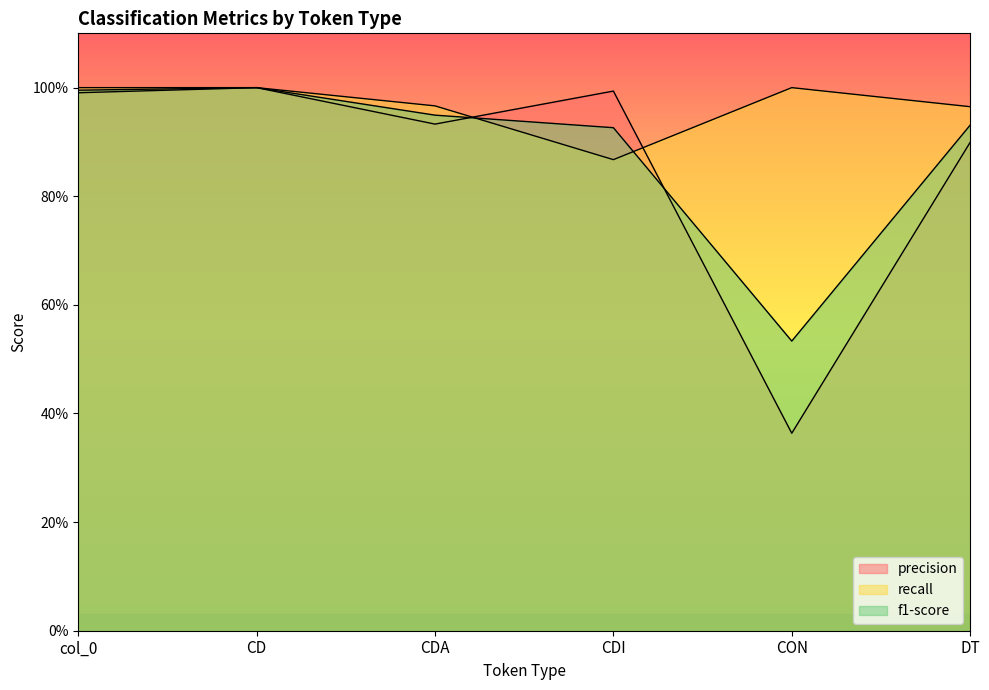

Between which two adjacent categories do recall and f1-score first intersect?

CDA and CDI